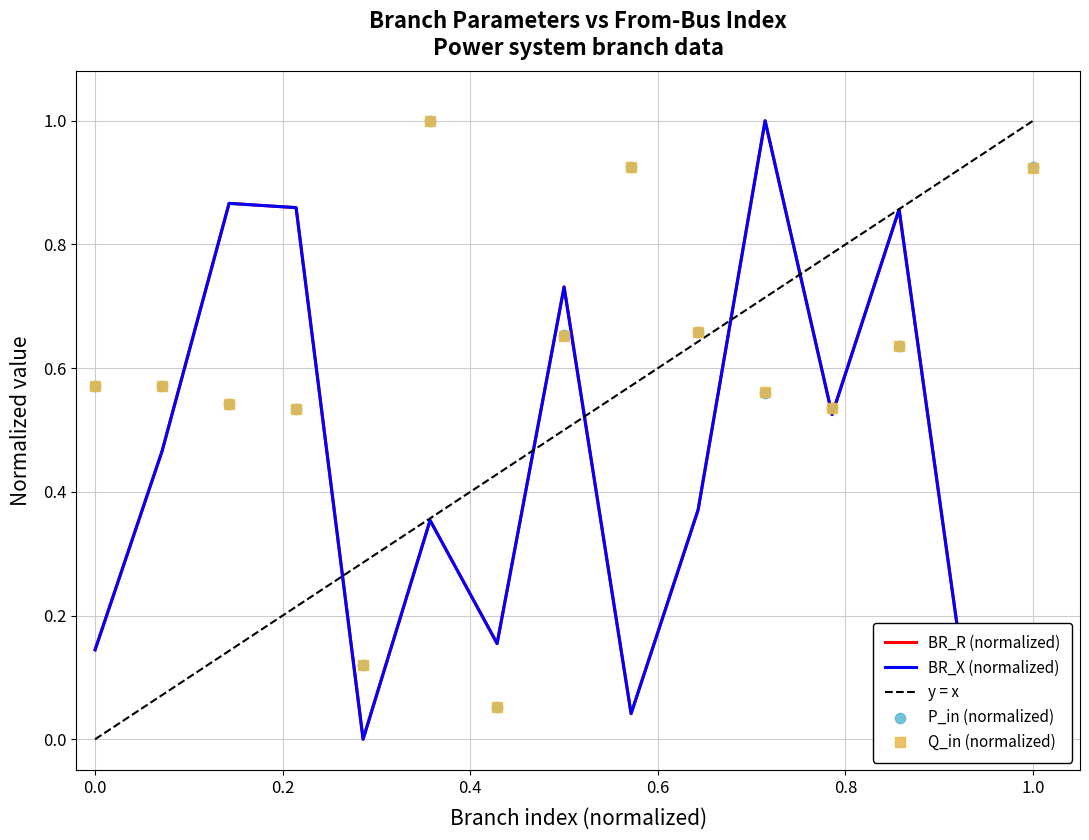

Is the value of BR_X at 10 greater than the value of Q_in at 10?

Yes